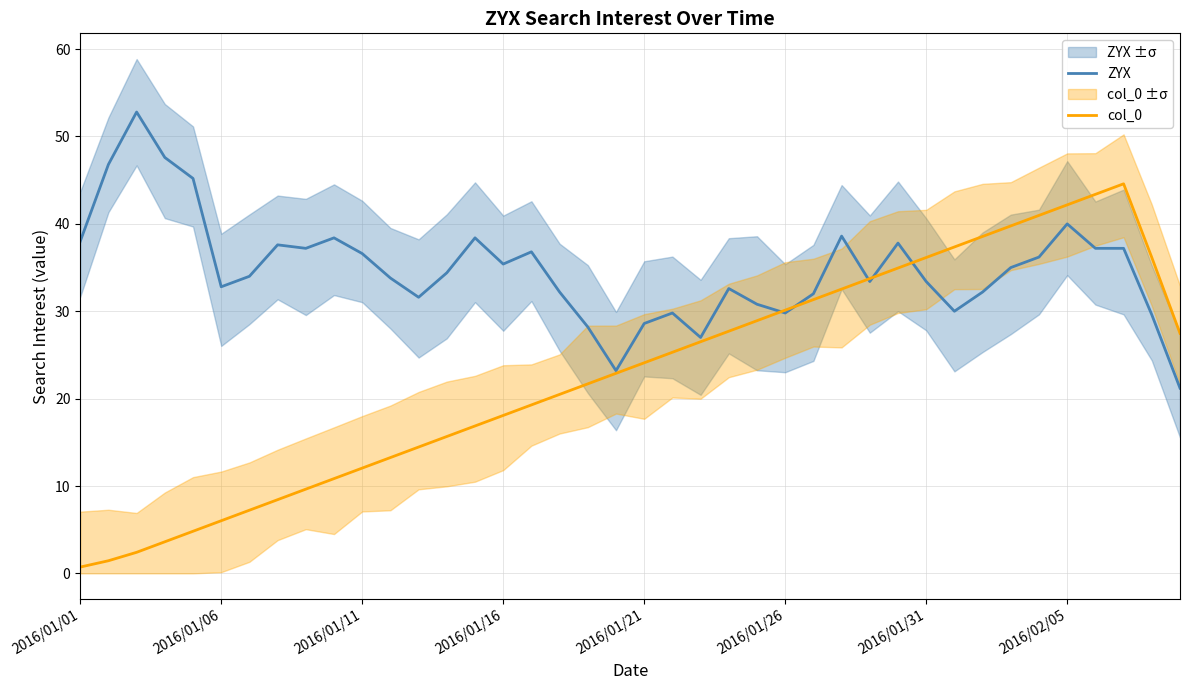

Where do col_0 and ZYX first cross each other?

24 and 25